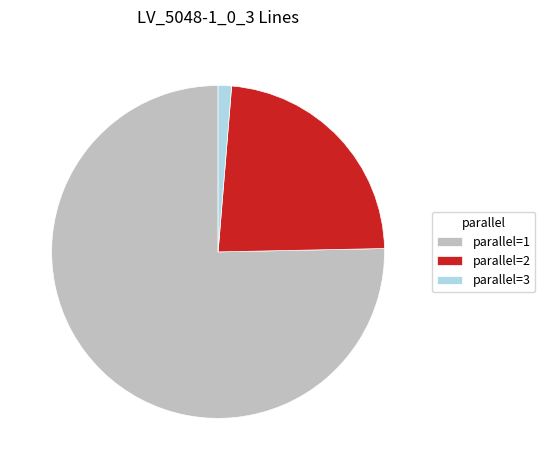

Which slice is the smallest?

parallel=3